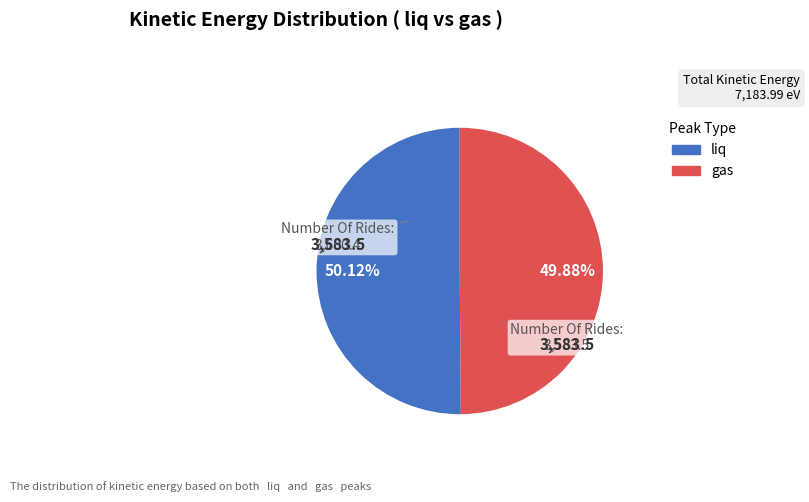

Is there any slice that represents more than half of the pie?

Yes